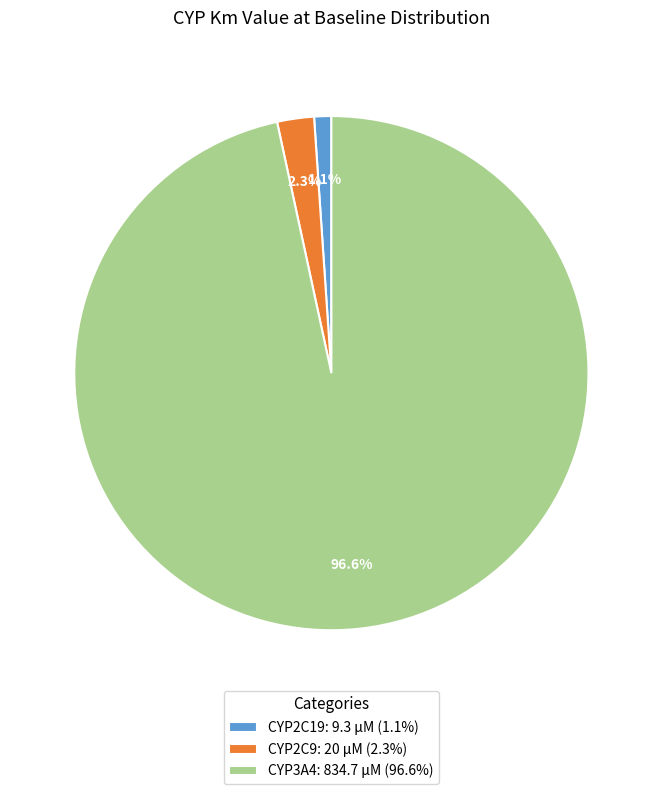

Rank the categories by value from lowest to highest.

CYP2C19, CYP2C9, CYP3A4